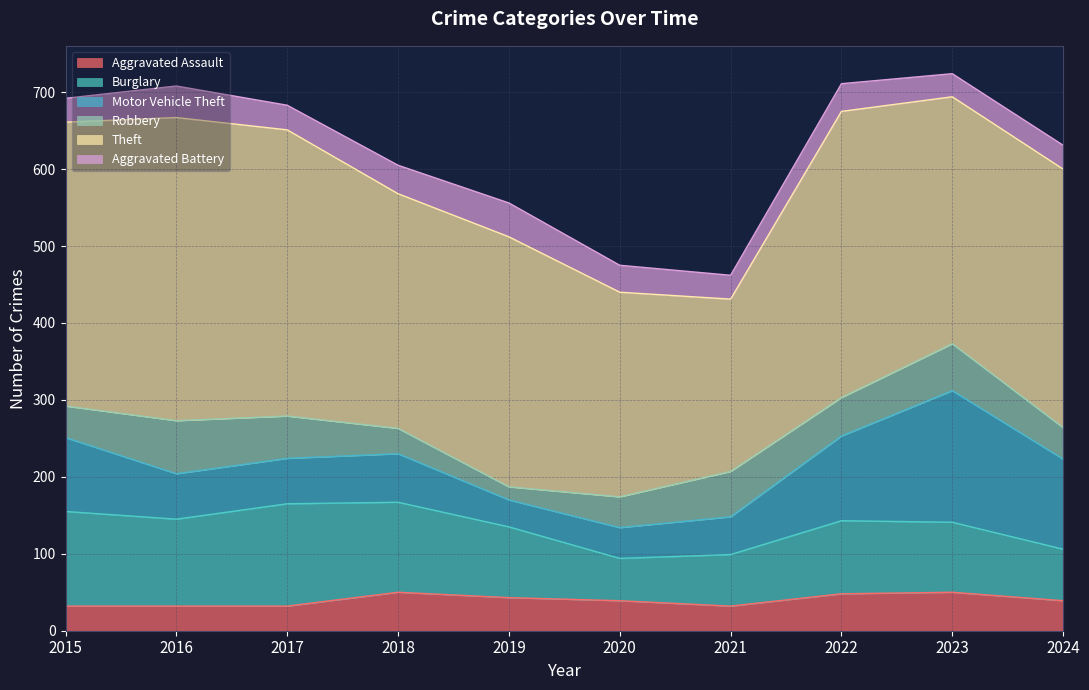

Reading left to right, what are all the values shown in this chart?

Aggravated Assault: 32	32	32	50	43	39	32	48	50	39
Burglary: 123	113	133	117	92	55	67	95	91	67
Motor Vehicle Theft: 96	59	59	63	35	40	49	110	171	117
Robbery: 41	69	55	33	17	40	59	50	61	41
Theft: 369	394	372	305	325	266	224	372	321	336
Aggravated Battery: 31	41	32	37	44	35	31	36	30	31